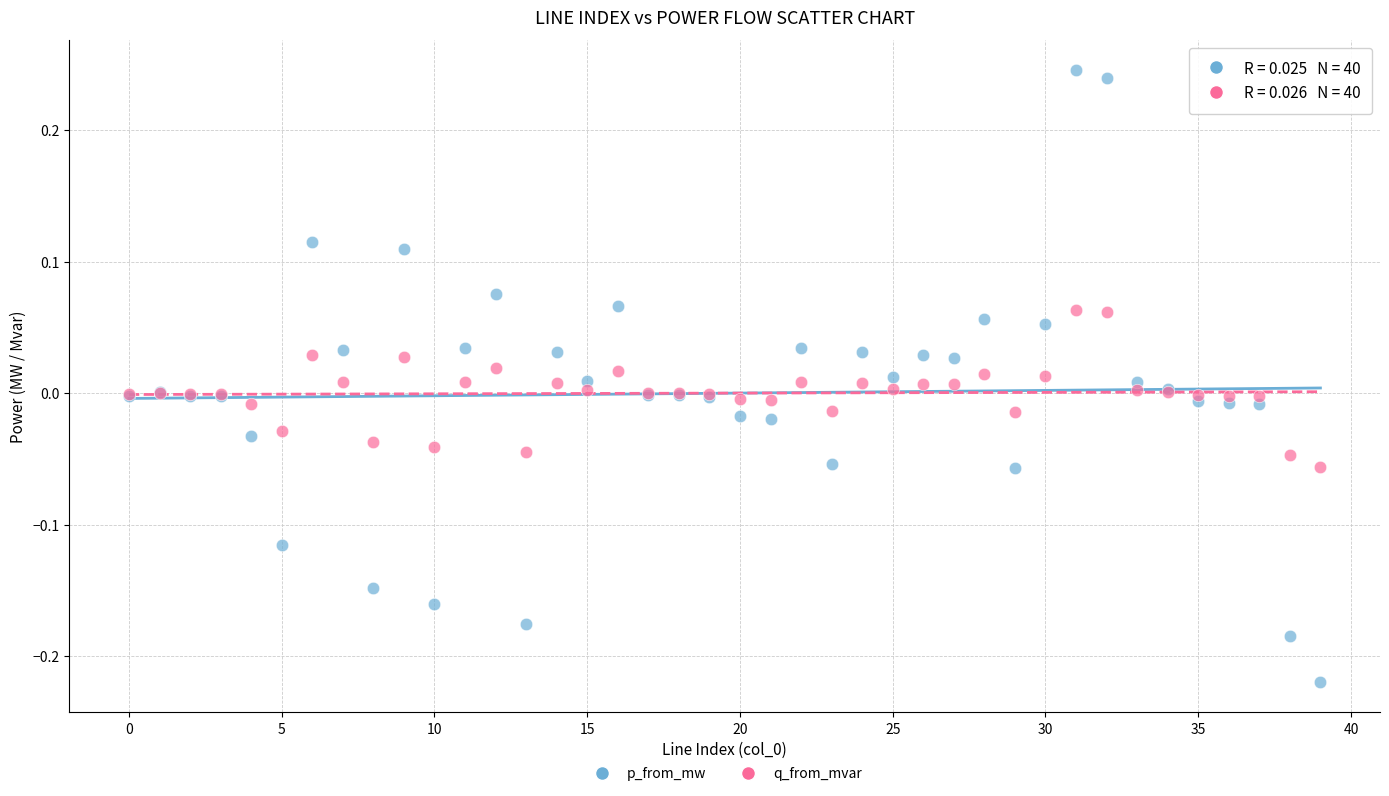

Which series contains the highest Y value?

p_from_mw